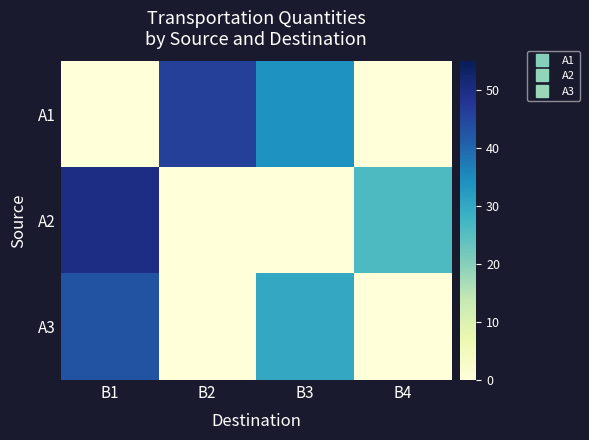

Reading left to right, transcribe all the data shown in this chart.

А1: В1=0	В2=46	В3=34	В4=0
А2: В1=50	В2=0	В3=0	В4=26
А3: В1=43	В2=0	В3=30	В4=0